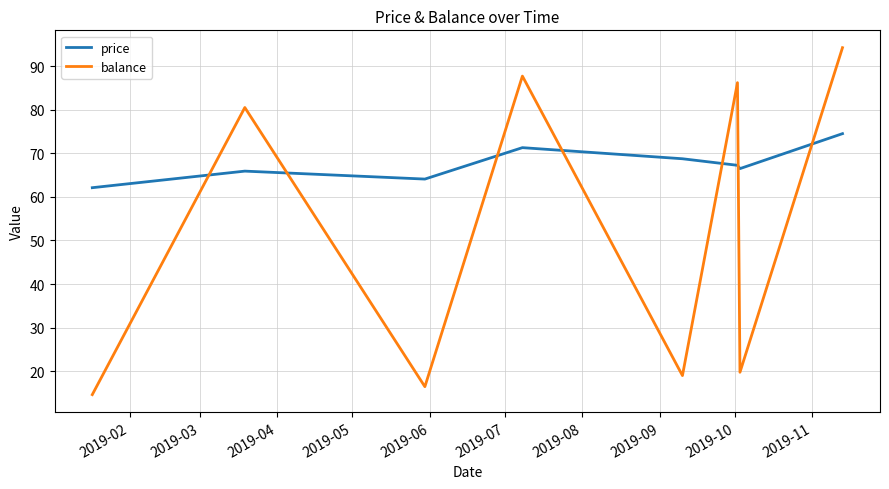

In price, how many points are higher than both neighbors (excluding endpoints)?

2